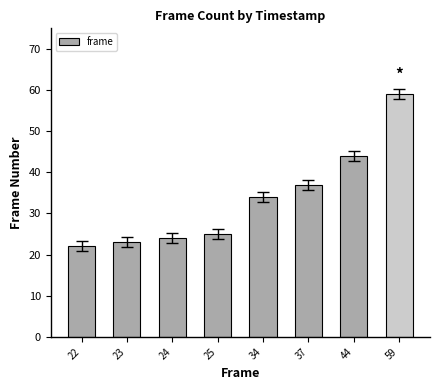

What is the smallest value displayed?

22